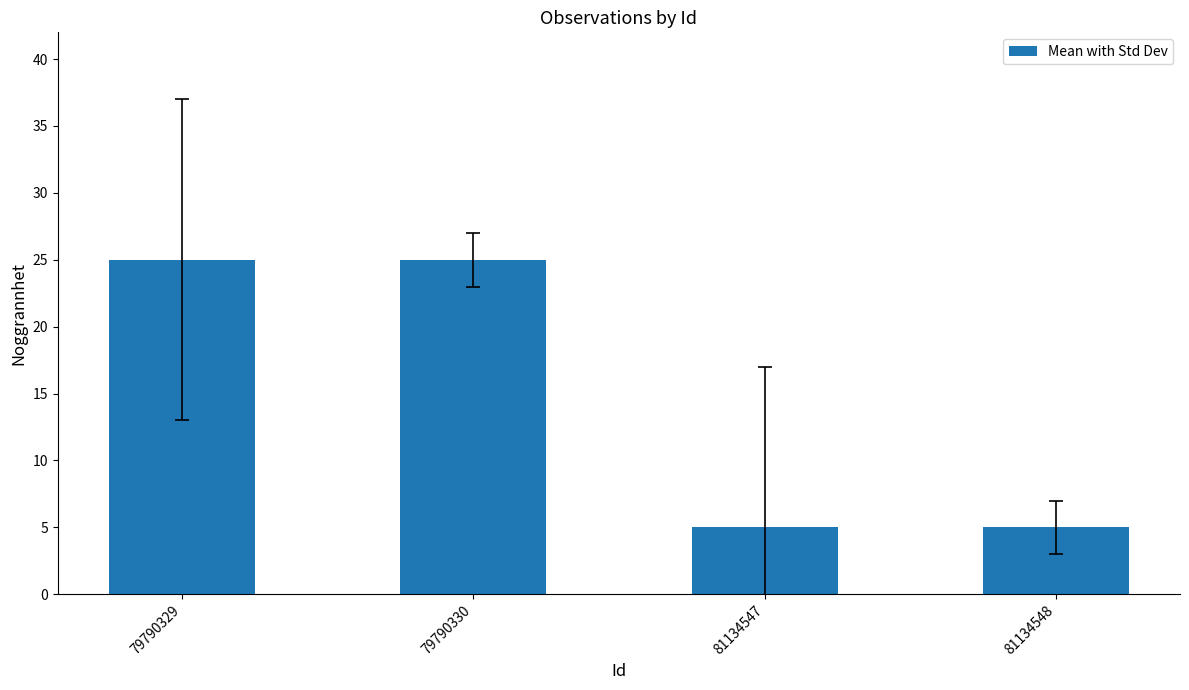

True or false: the data shows 8 at 81134547.

False